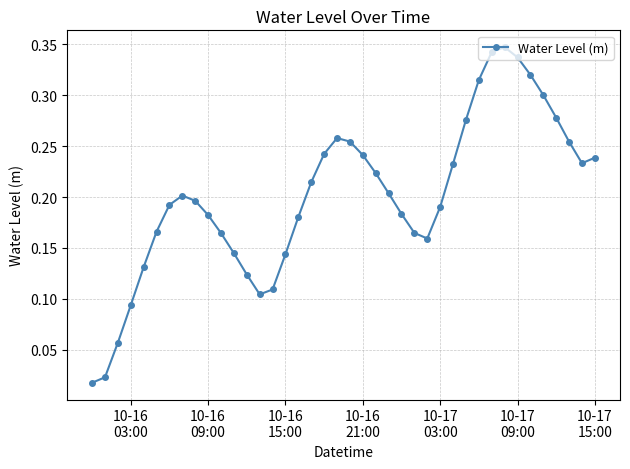

How many interior local peaks (higher than both neighbors) does the data have?

3